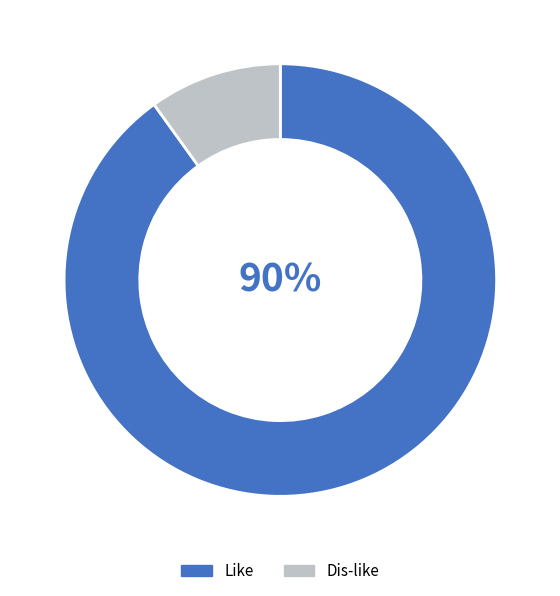

Does Like represent more than half of the total?

Yes